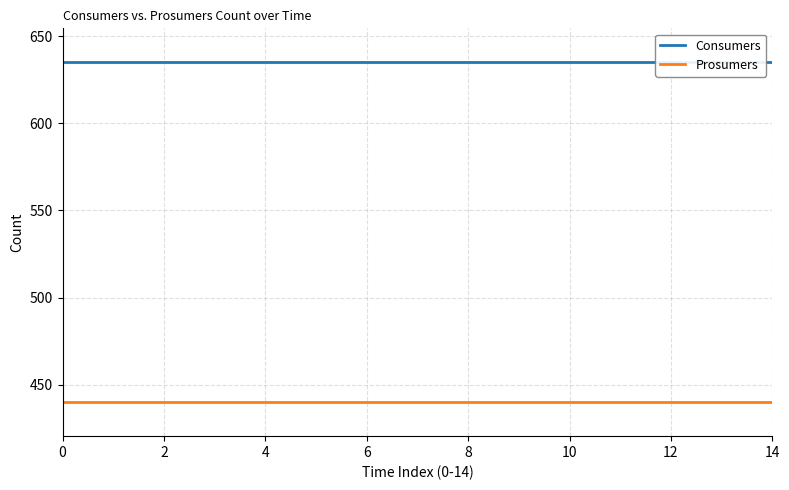

Between 14 and 10, which is larger?

14